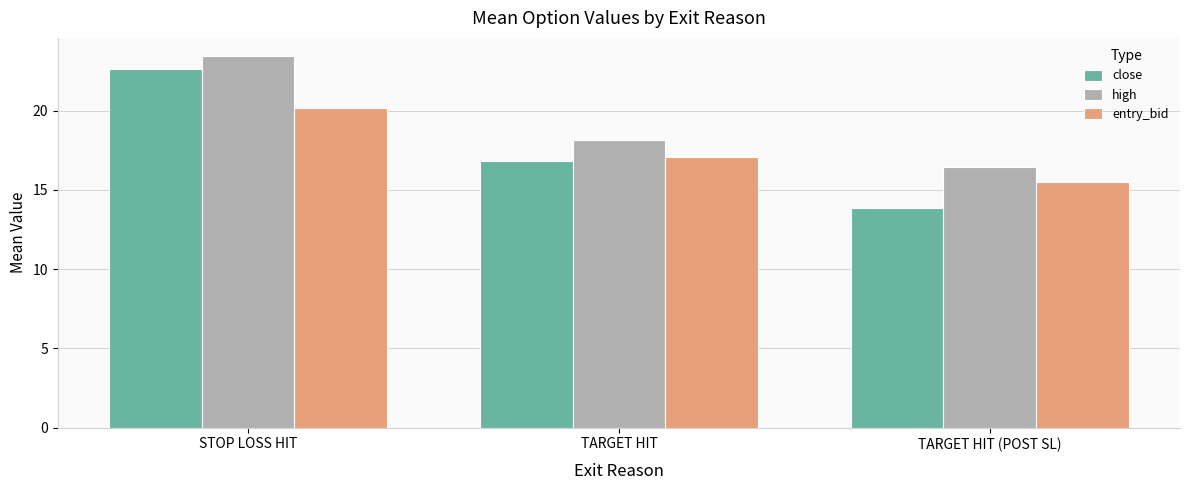

How many values in the high series are below 18?

1